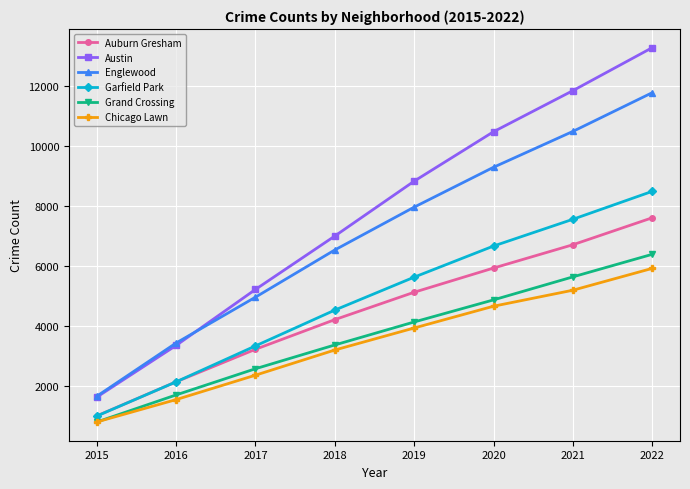

How many lines are shown in the chart?

6